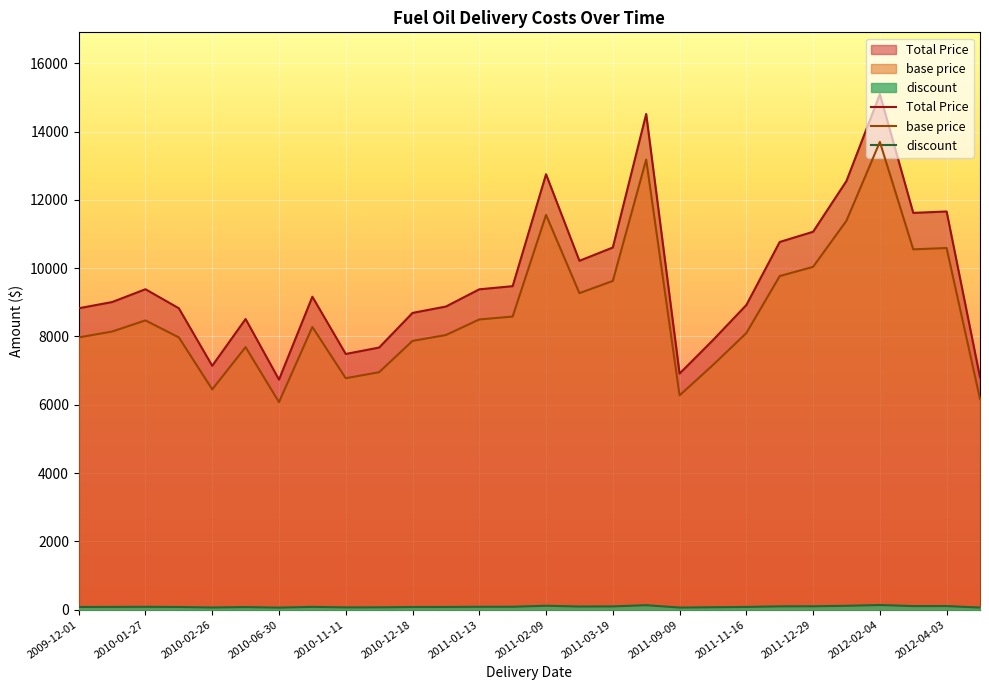

Which series has the widest spread of values?

Total Price